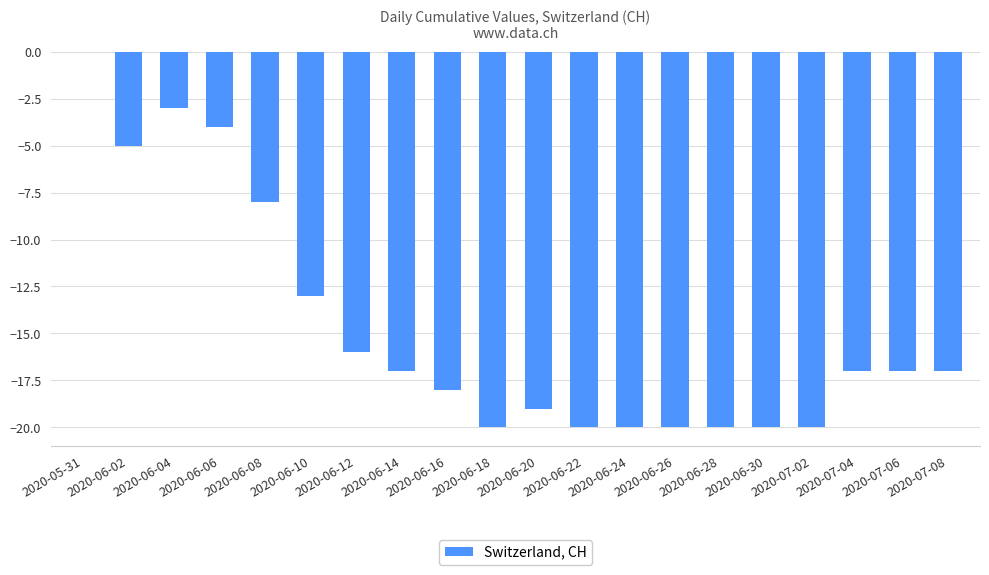

What is the sum of all values?

-294